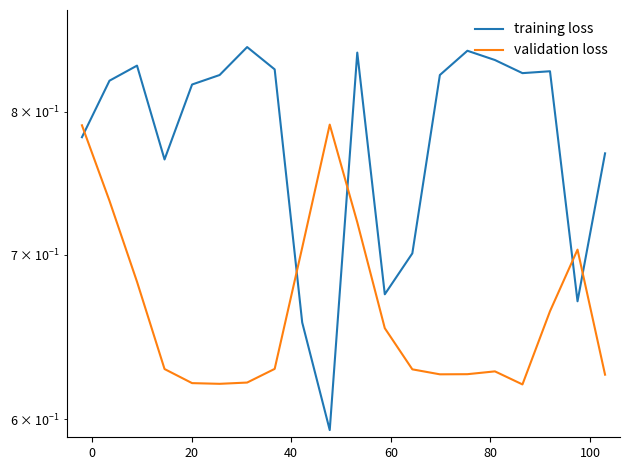

At 80, list the series in order from smallest to largest.

validation loss, training loss